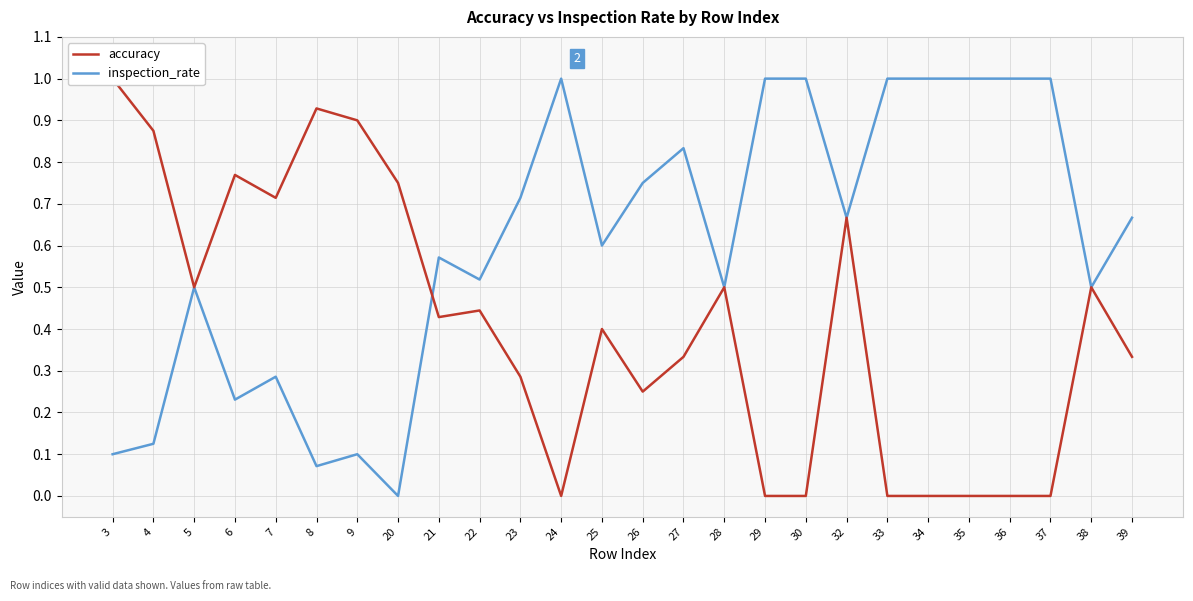

Reading right to left, extract all data points from this chart.

accuracy: 0.3	0.5	0.0	0.0	0.0	0.0	0.0	0.7	0.0	0.0	0.5	0.3	0.2	0.4	0.0	0.3	0.4	0.4	0.8	0.9	0.9	0.7	0.8	0.5	0.9	1.0
inspection_rate: 0.7	0.5	1.0	1.0	1.0	1.0	1.0	0.7	1.0	1.0	0.5	0.8	0.8	0.6	1.0	0.7	0.5	0.6	0.0	0.1	0.1	0.3	0.2	0.5	0.1	0.1